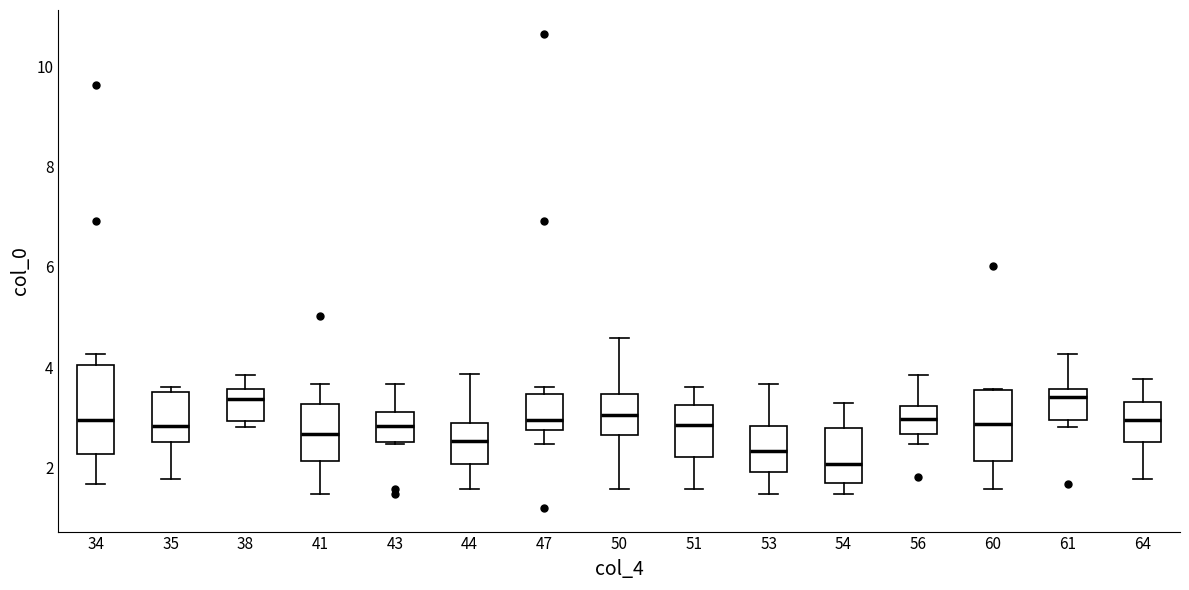

Reading left to right, transcribe this box plot: for each box, give where its median line is, the range the box spans, and where its two whiskers end, as read against the y-axis. The values are not printed on the chart, so give them approximately, as read against the axis.

34: median 3.0, box 2.2 to 4.0, whiskers 1.6 to 4.2
35: median 2.8, box 2.4 to 3.4, whiskers 1.8 to 3.6
38: median 3.4, box 3.0 to 3.6, whiskers 2.8 to 3.8
41: median 2.6, box 2.2 to 3.2, whiskers 1.4 to 3.6
43: median 2.8, box 2.4 to 3.2, whiskers 2.4 to 3.6
44: median 2.6, box 2.0 to 2.8, whiskers 1.6 to 3.8
47: median 3.0, box 2.8 to 3.4, whiskers 2.4 to 3.6
50: median 3.0, box 2.6 to 3.4, whiskers 1.6 to 4.6
51: median 2.8, box 2.2 to 3.2, whiskers 1.6 to 3.6
53: median 2.4, box 2.0 to 2.8, whiskers 1.4 to 3.6
54: median 2.0, box 1.6 to 2.8, whiskers 1.4 to 3.2
56: median 3.0, box 2.6 to 3.2, whiskers 2.4 to 3.8
60: median 2.8, box 2.2 to 3.6, whiskers 1.6 to 3.6
61: median 3.4, box 3.0 to 3.6, whiskers 2.8 to 4.2
64: median 3.0, box 2.4 to 3.2, whiskers 1.8 to 3.8